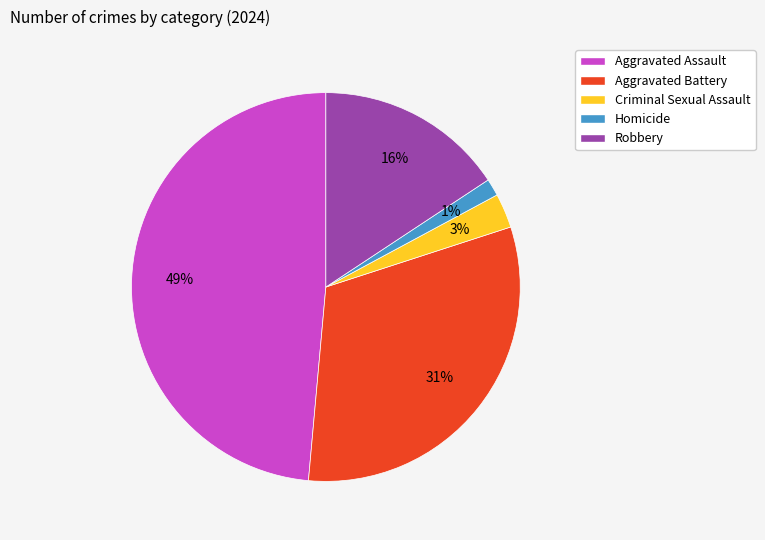

Count the number of slices in the pie.

5